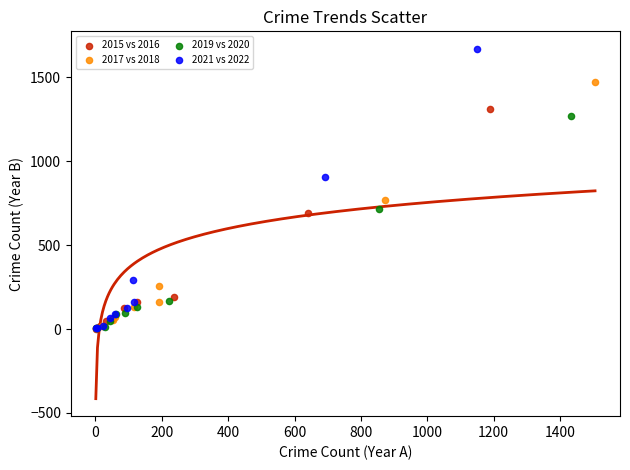

Which series has the widest spread of Y values?

2021 vs 2022